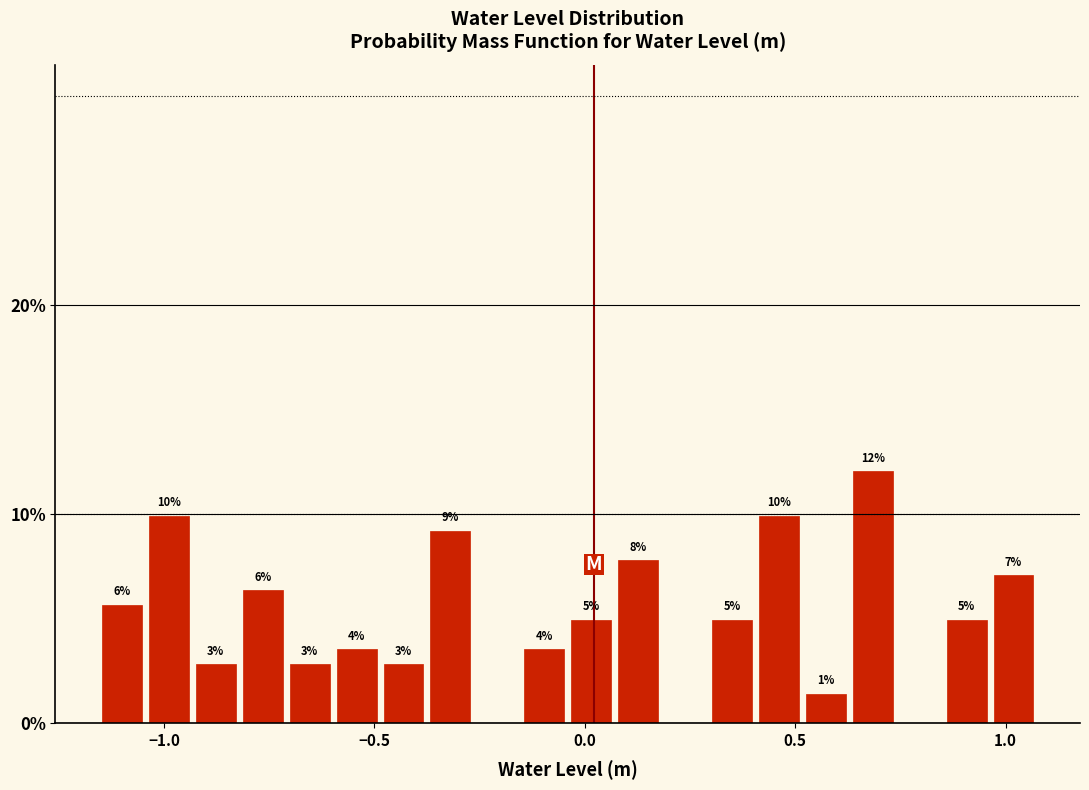

Read against the x-axis, roughly where is the centre of the tallest bar?

0.70